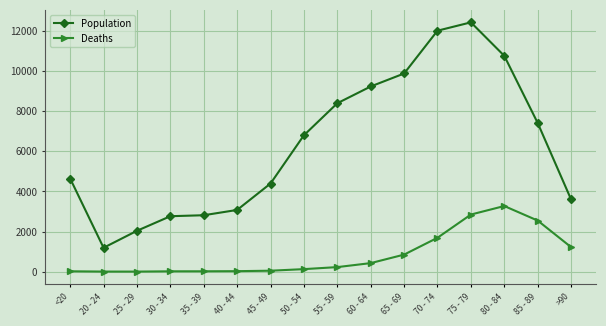

What are all the series names shown in the legend?

Population, Deaths